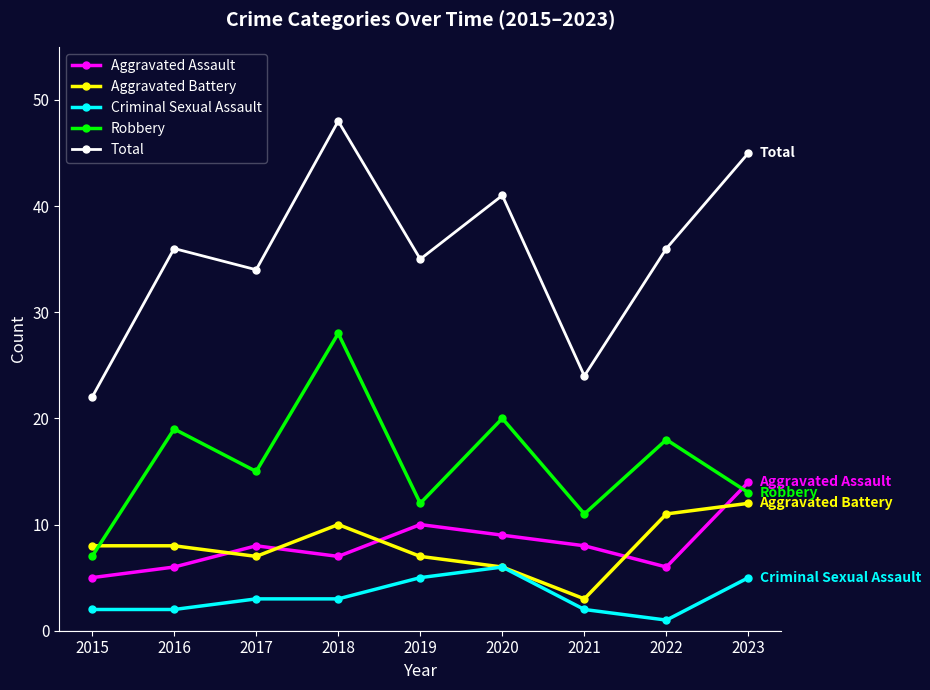

What is the minimum value for Criminal Sexual Assault?

1